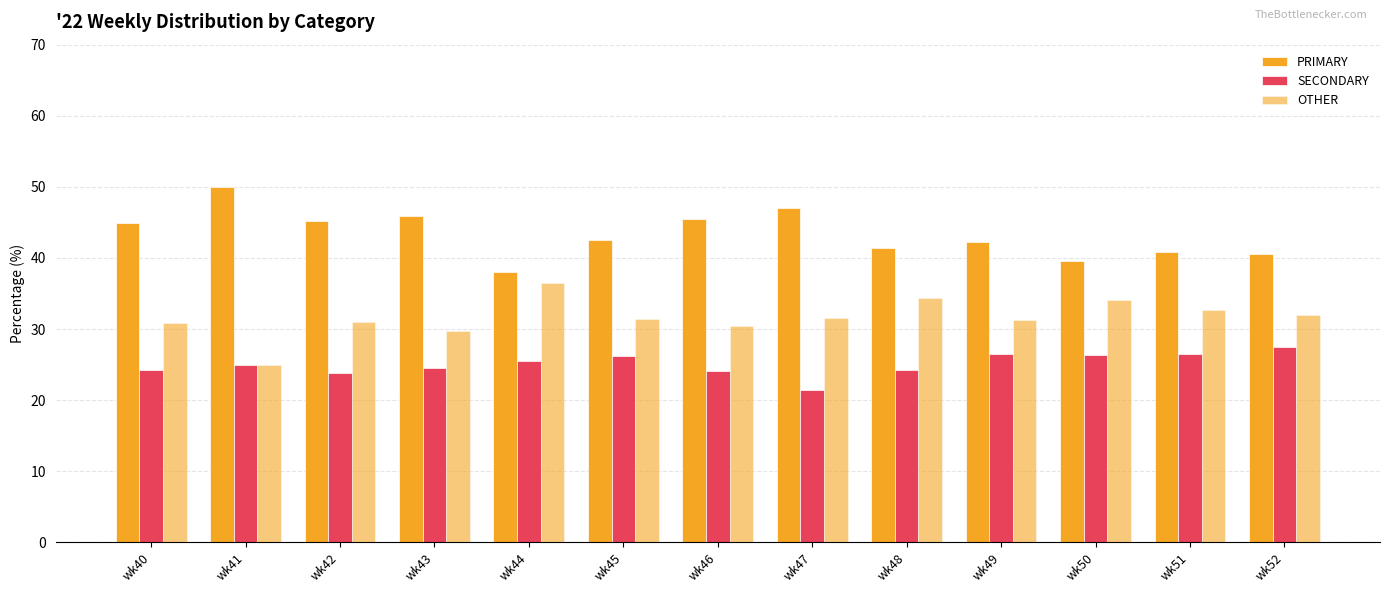

Which series has the largest total across all categories?

PRIMARY